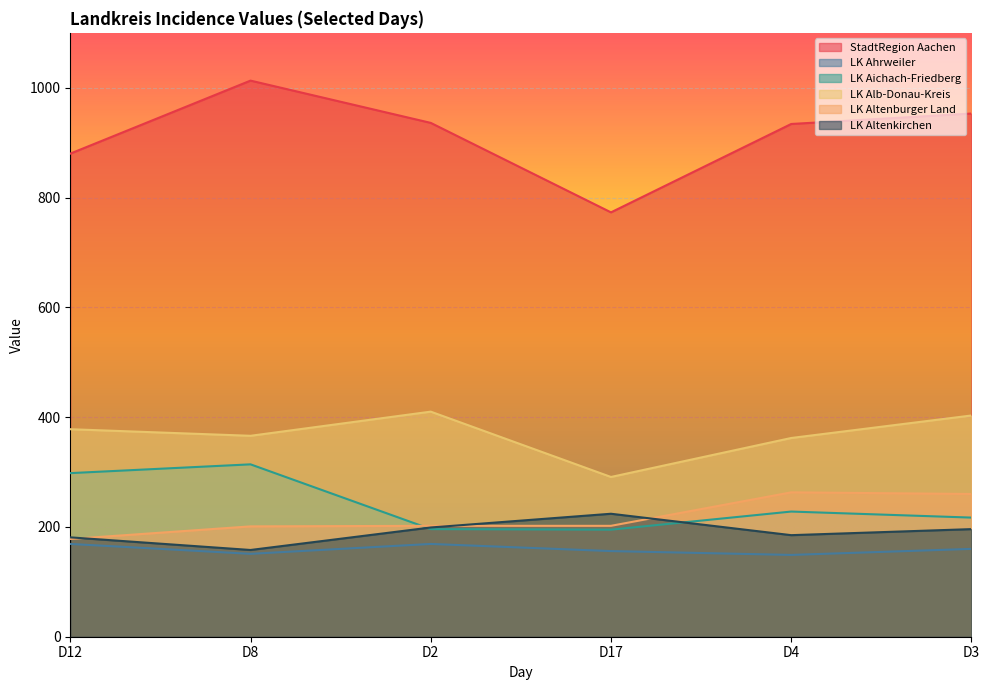

What is the difference between the second highest and second lowest values in the LK Alb-Donau-Kreis series?

41